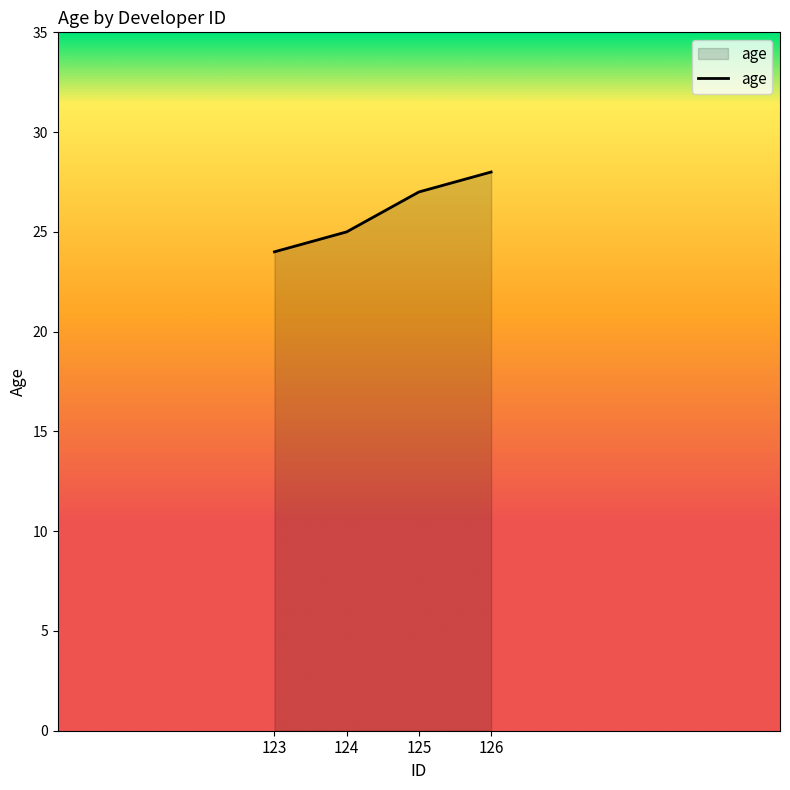

The value at 125 is 27. True or false?

True